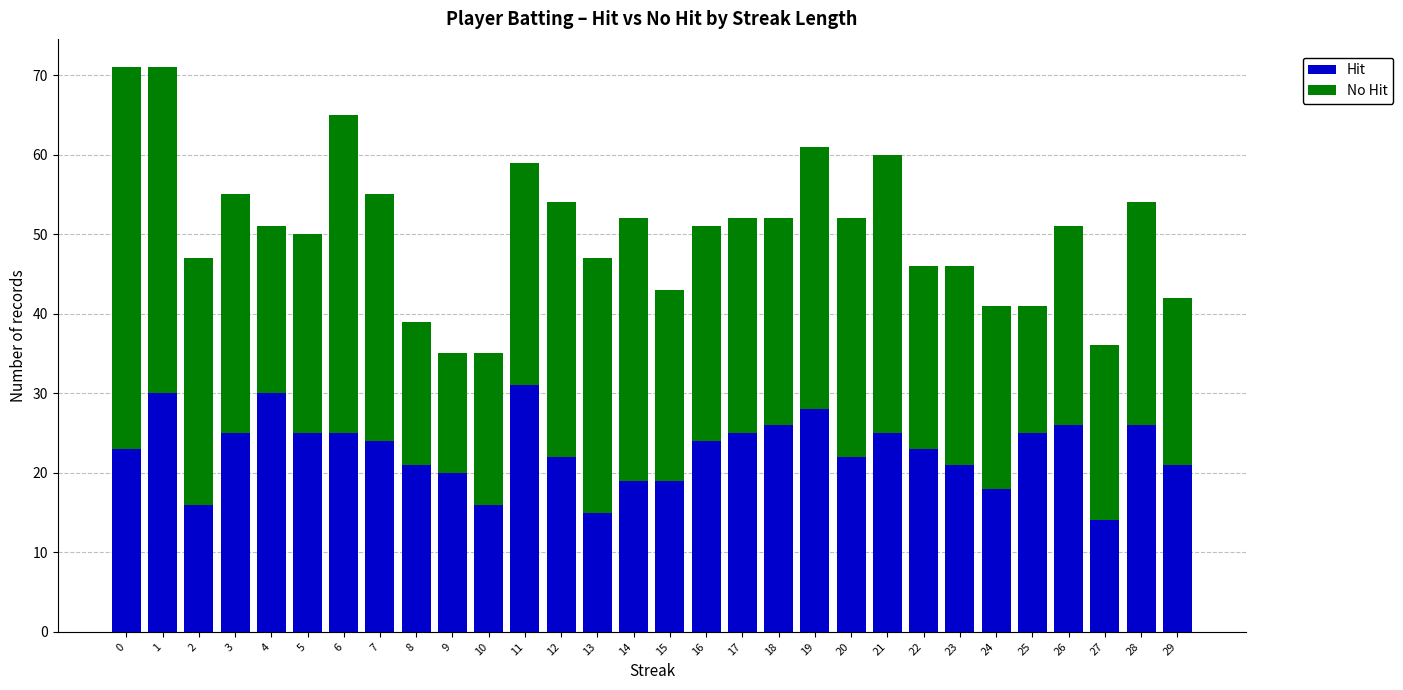

Is it true that Hit equals 17 at 19?

False